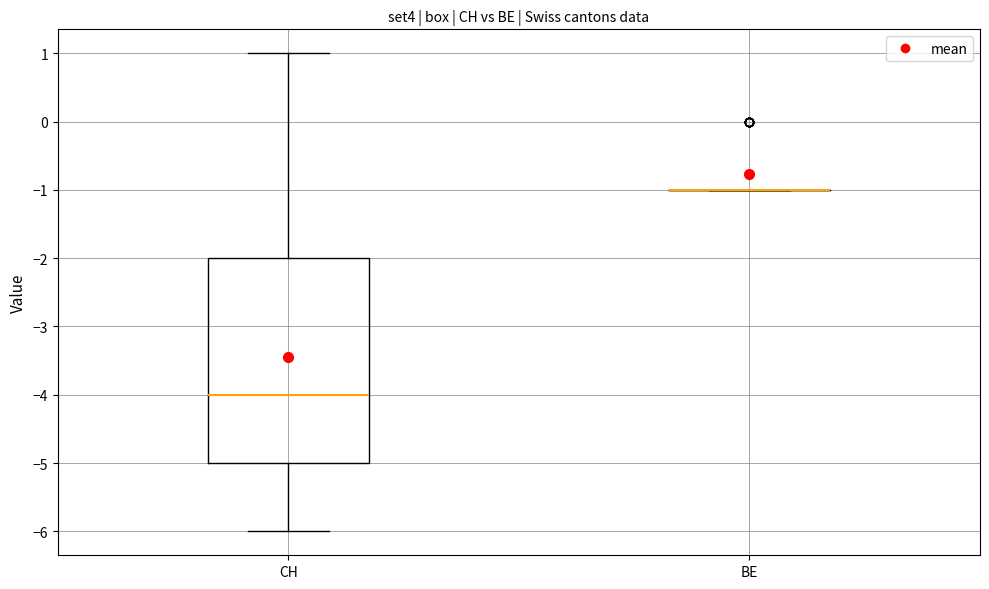

Comparing the boxes themselves (not the whiskers), which one is the tallest?

CH